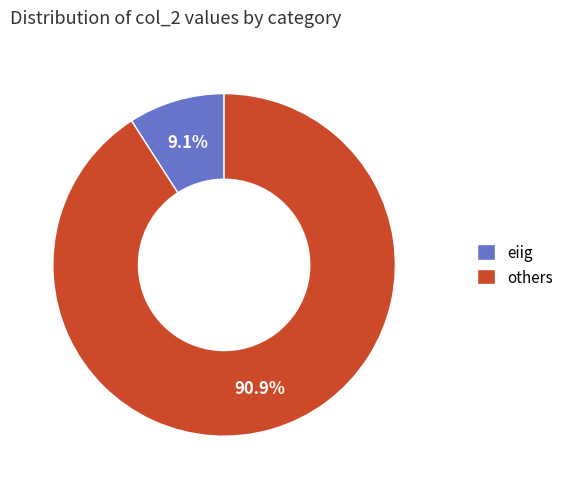

How much of the chart is everything except others?

9.1%